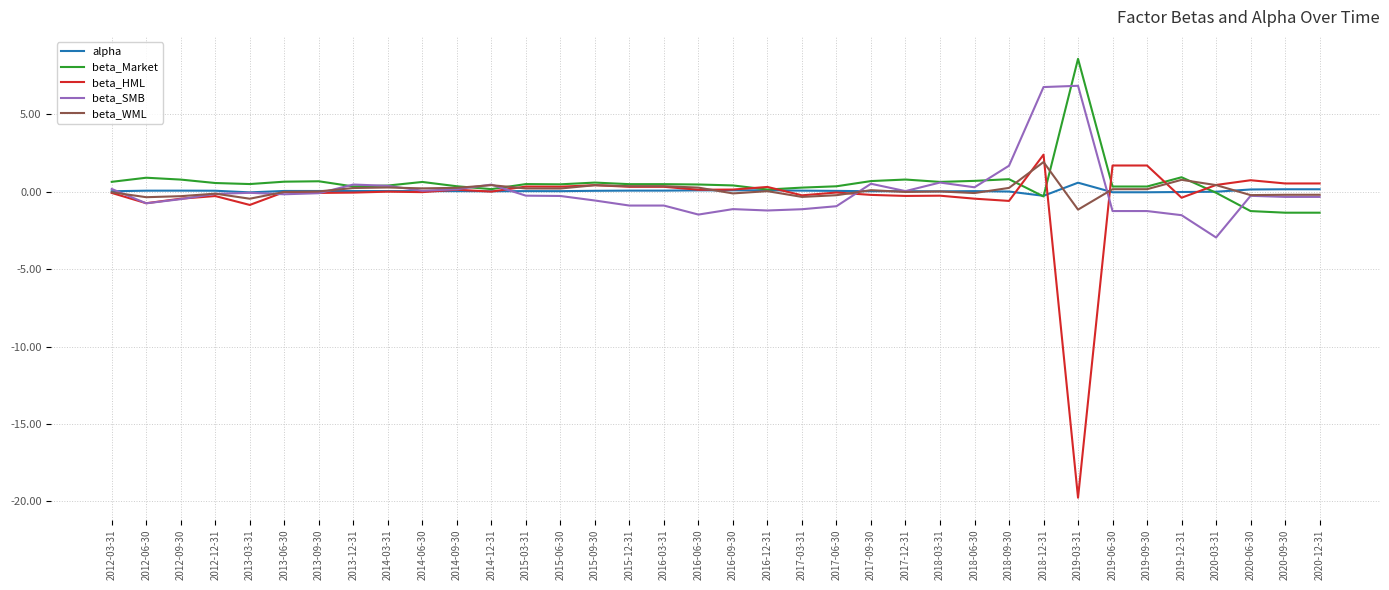

Between 2017-06-30 and 2017-09-30, which series saw the biggest shift?

beta_SMB